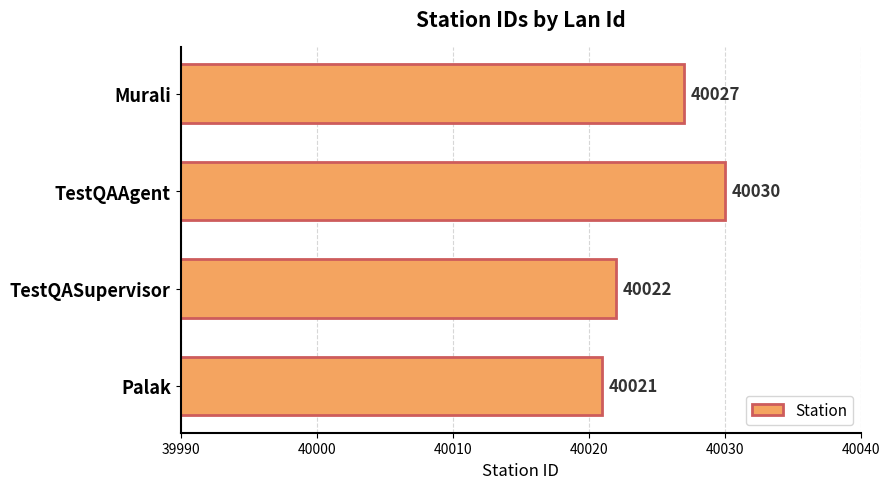

List the labels in order of value, smallest first.

Palak, TestQASupervisor, Murali, TestQAAgent